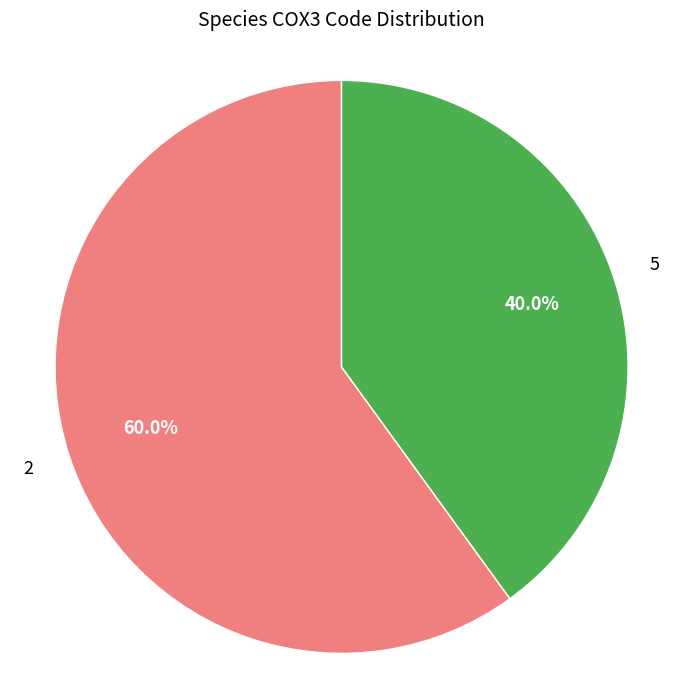

Is there a majority slice in this chart?

Yes